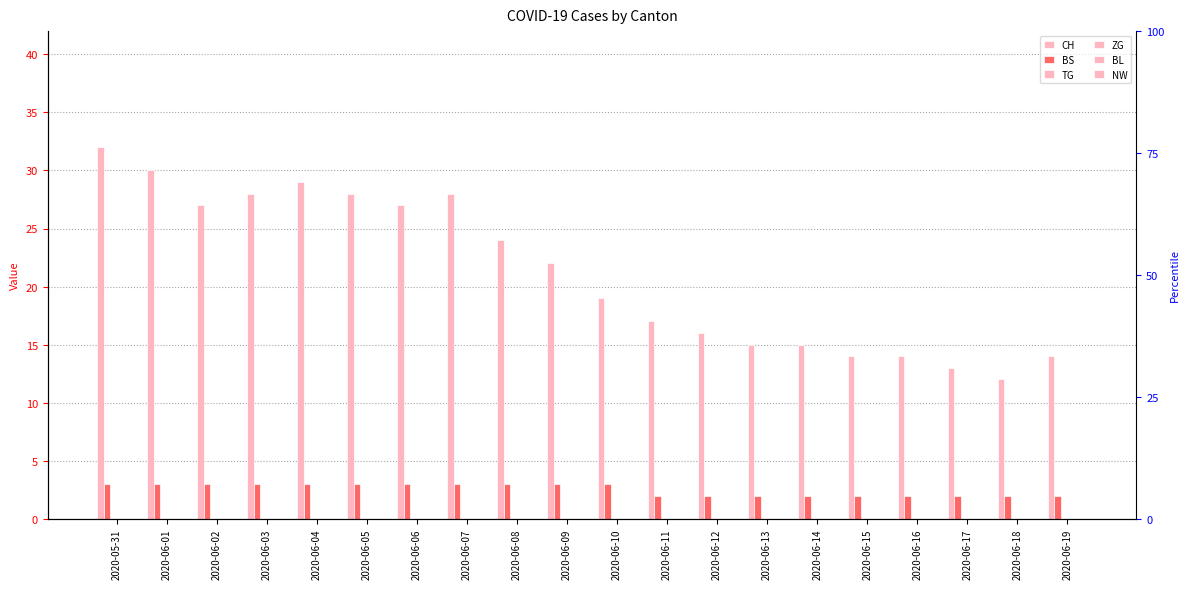

At which label is ZG closest to 0?

2020-05-31